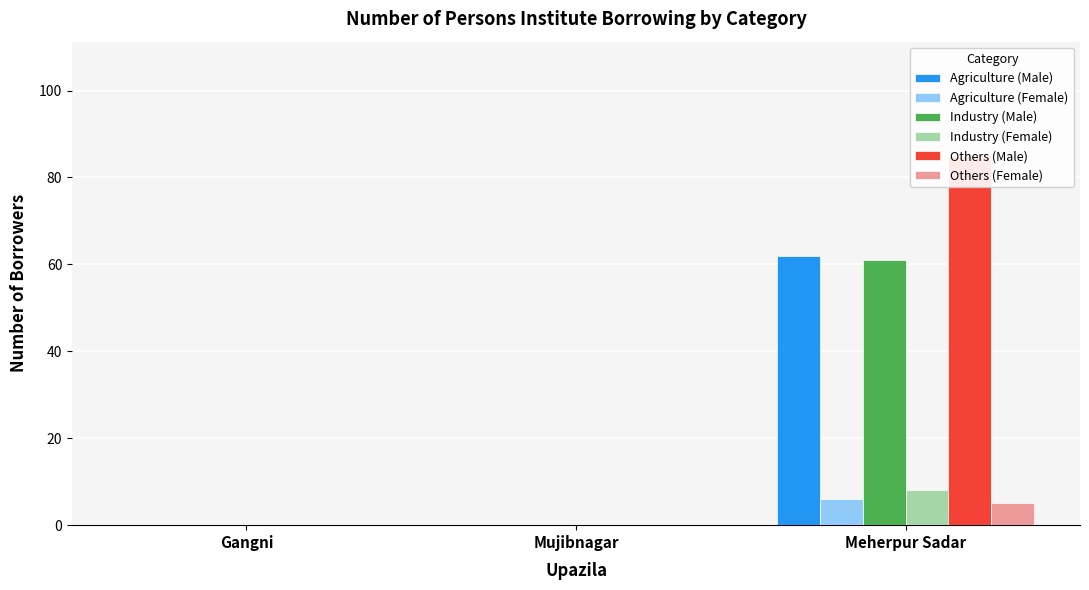

The Others (Female) series shows -2 at Gangni. True or false?

False